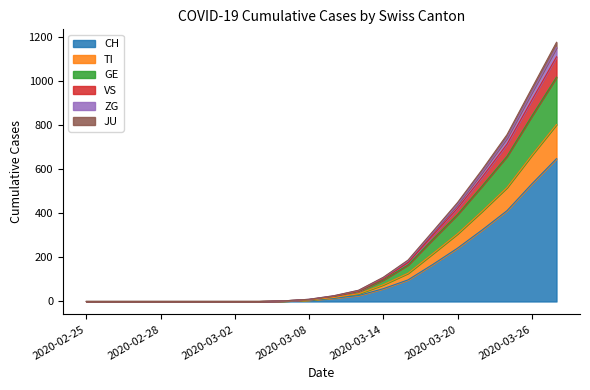

What is the difference between the maximum and minimum values in the CH series?

648